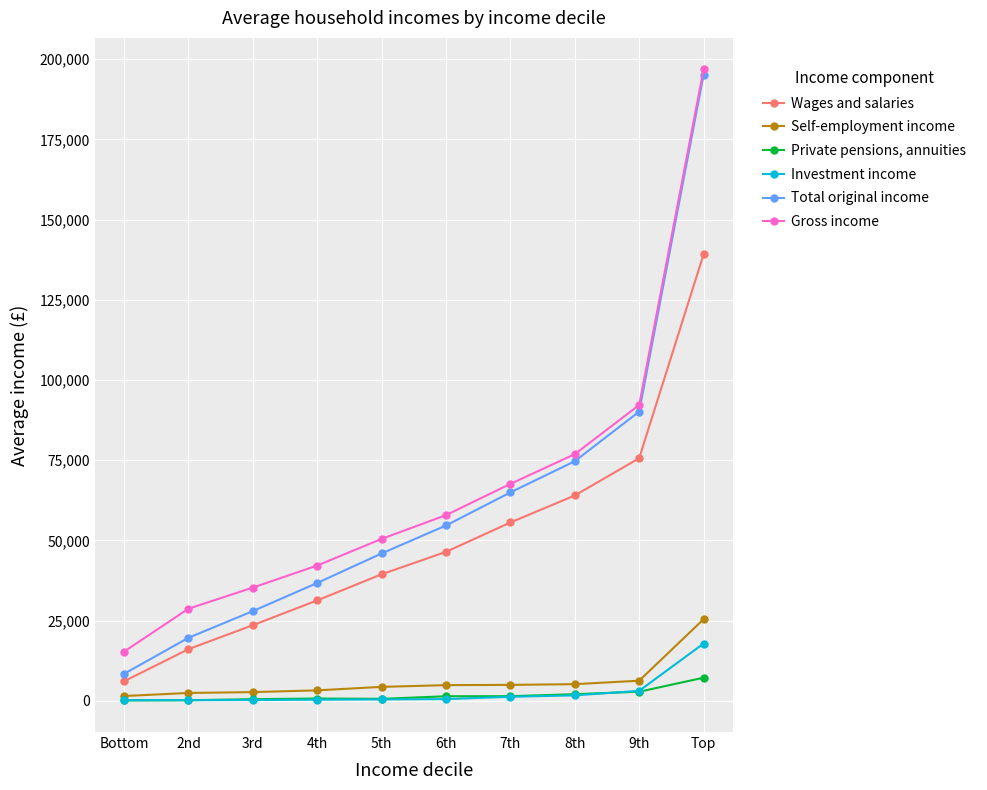

True or false: Gross income and Private pensions, annuities cross at least once.

False